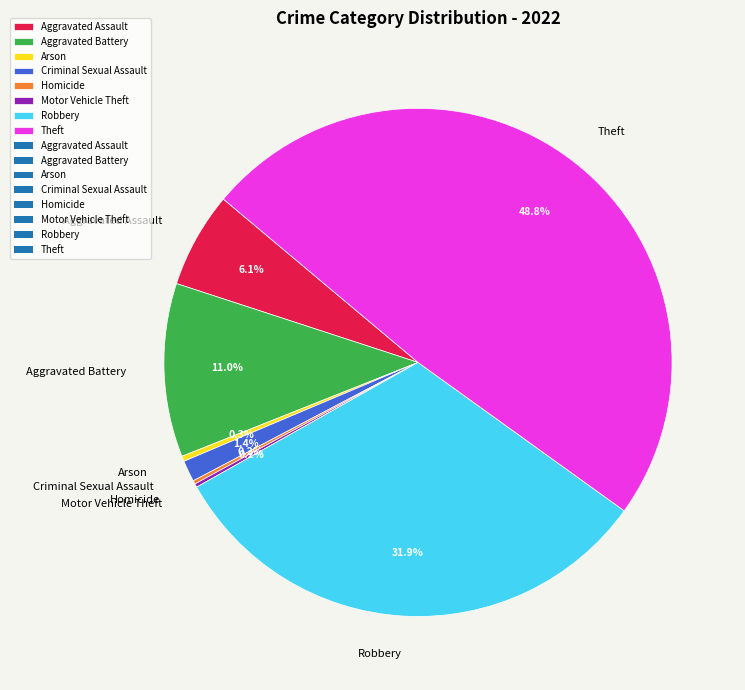

What is the total percentage of Criminal Sexual Assault and Aggravated Battery?

12.4%